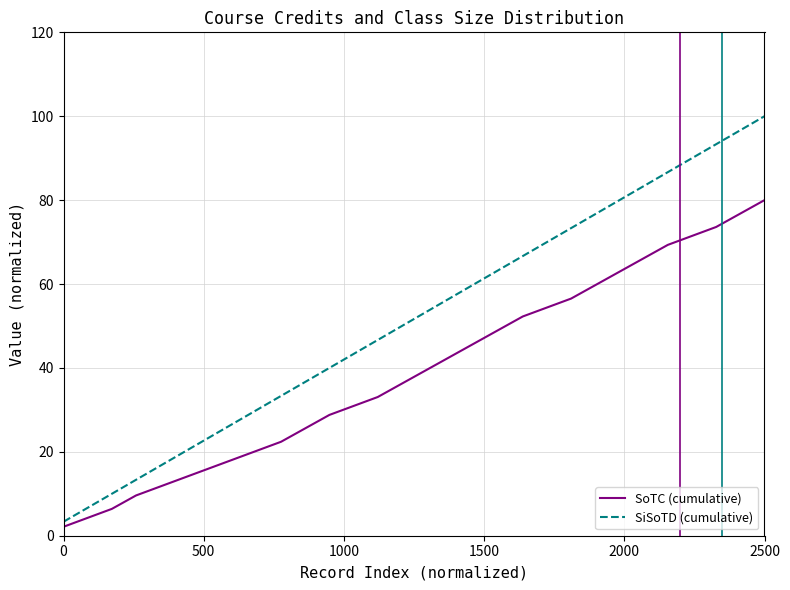

Rank the series by their average value, from lowest to highest.

SoTC (cumulative), SiSoTD (cumulative)